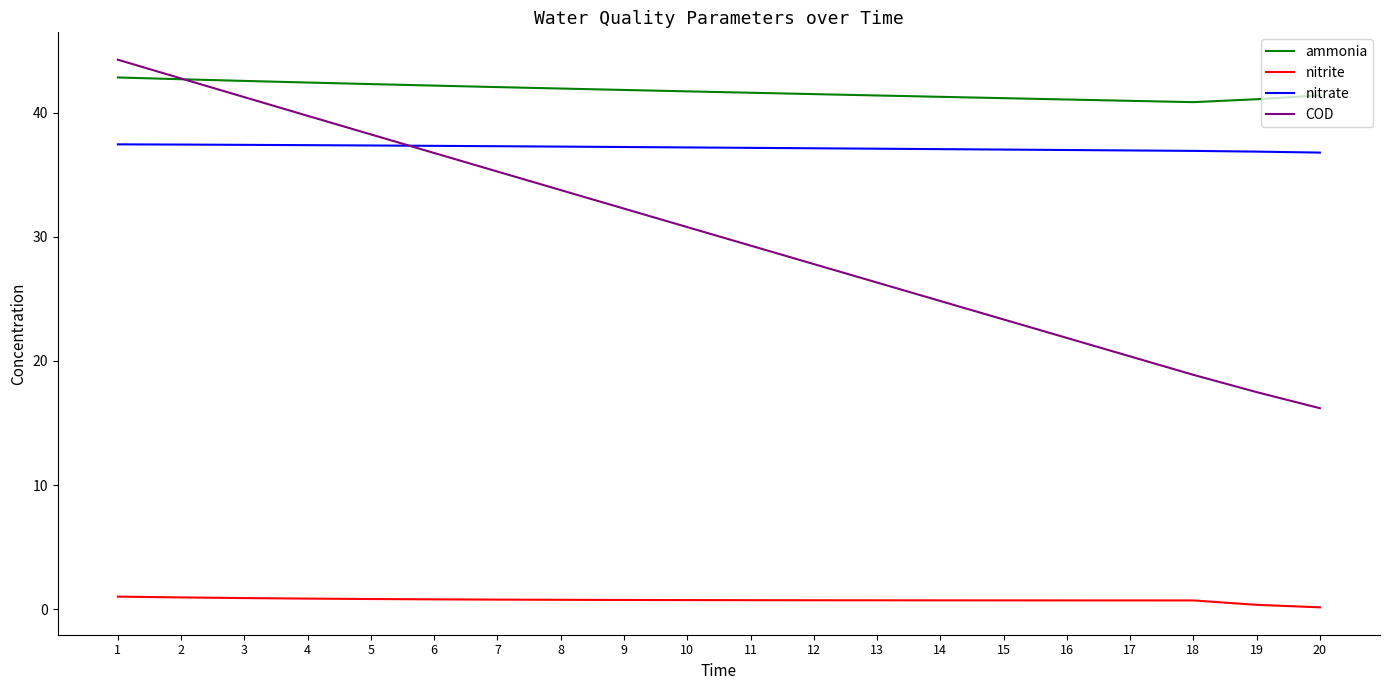

At which category does the chart reach its peak across all series?

1